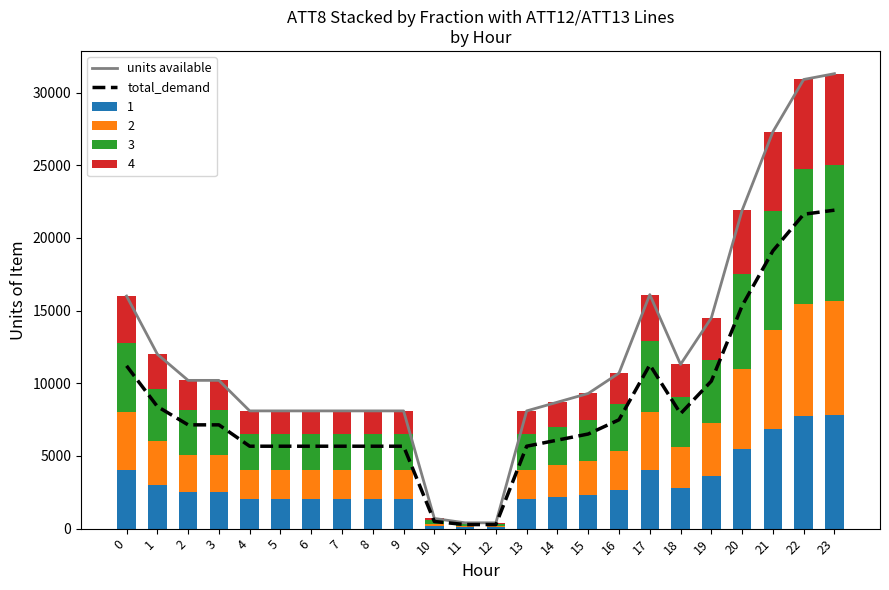

How many groups of bars are there?

24